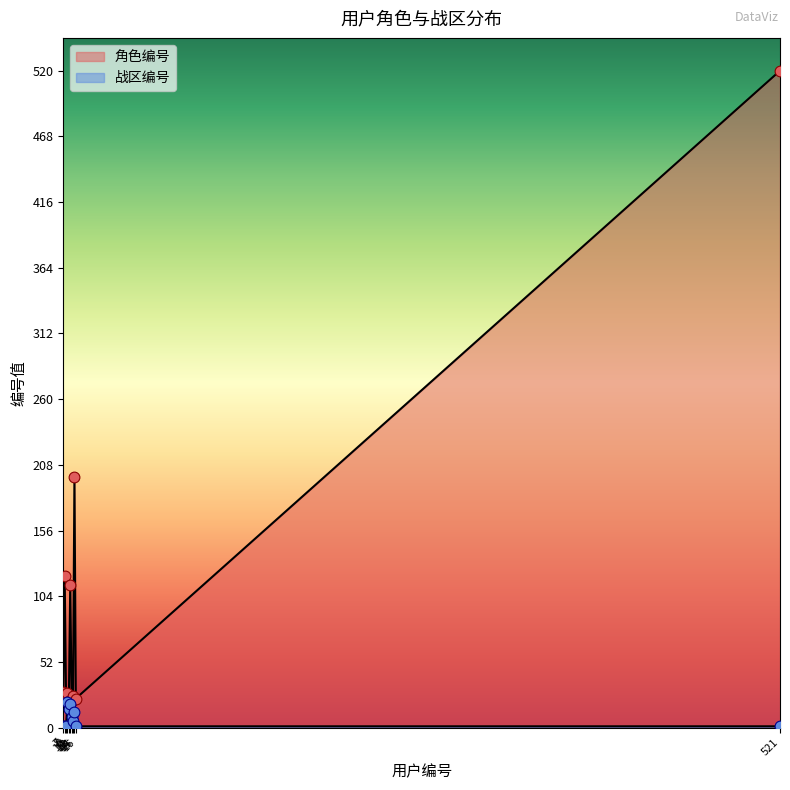

Which series has the widest spread of Y values?

角色编号